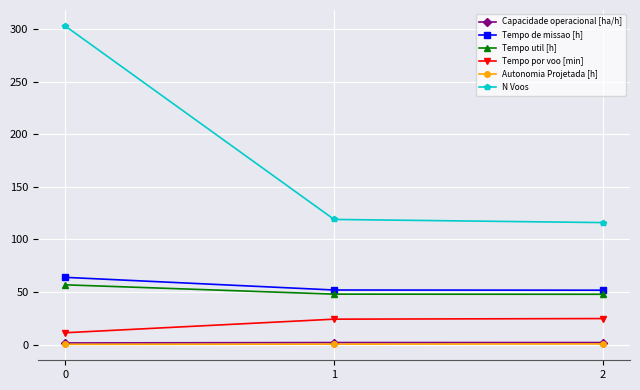

What is the value of the Capacidade operacional [ha/h] point at the 1st from the left?

1.6